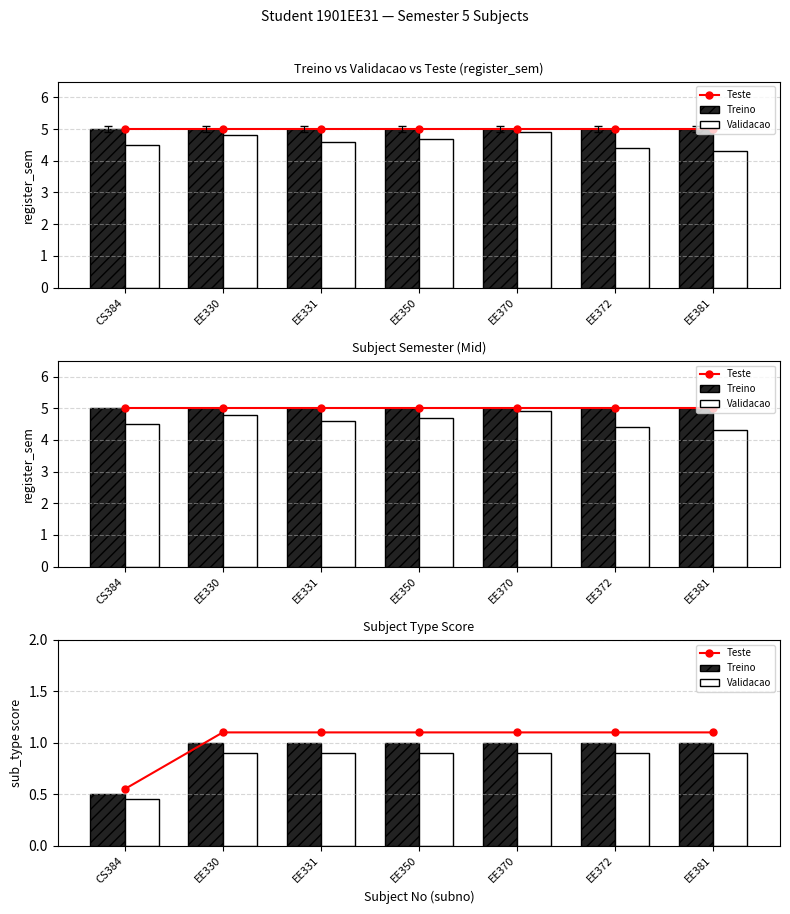

Which series has the widest spread of values?

Teste